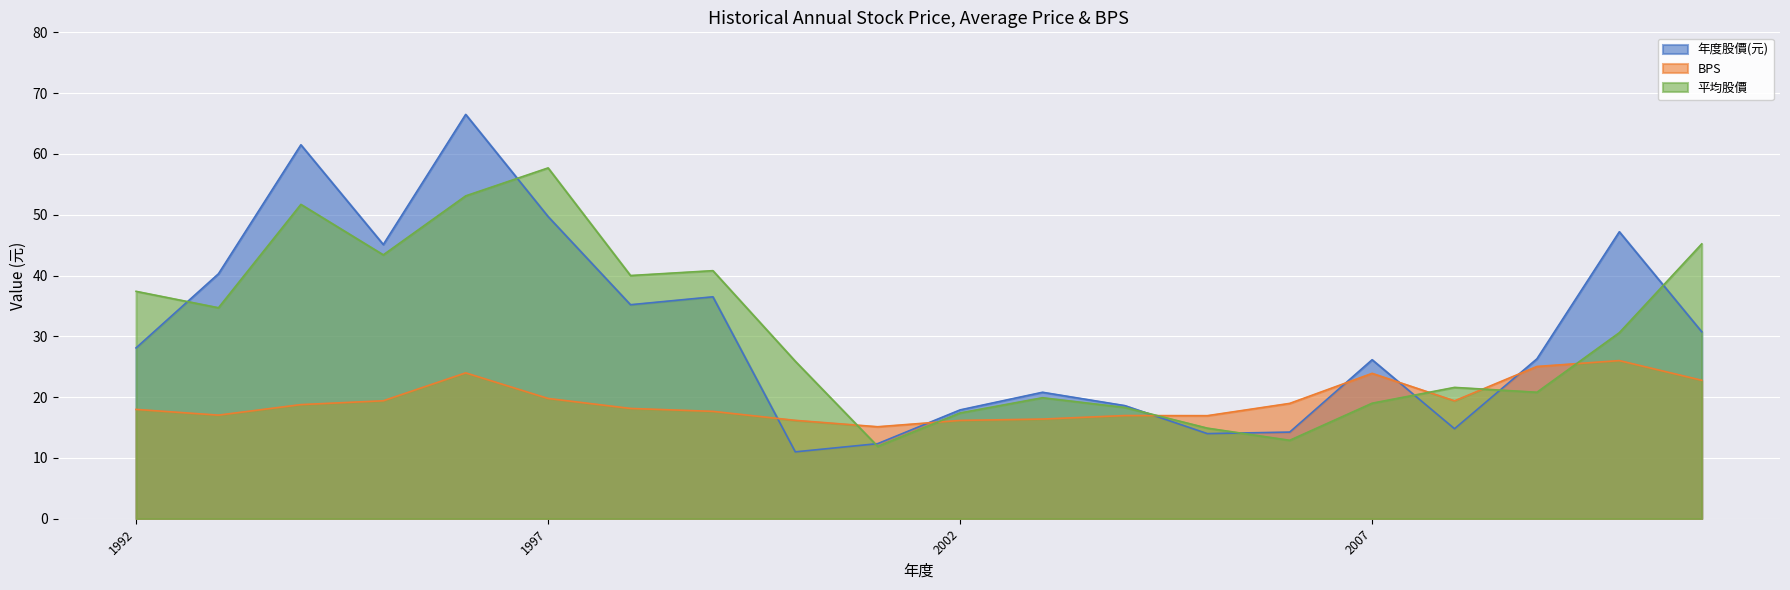

What is the sum of all BPS values?

386.6